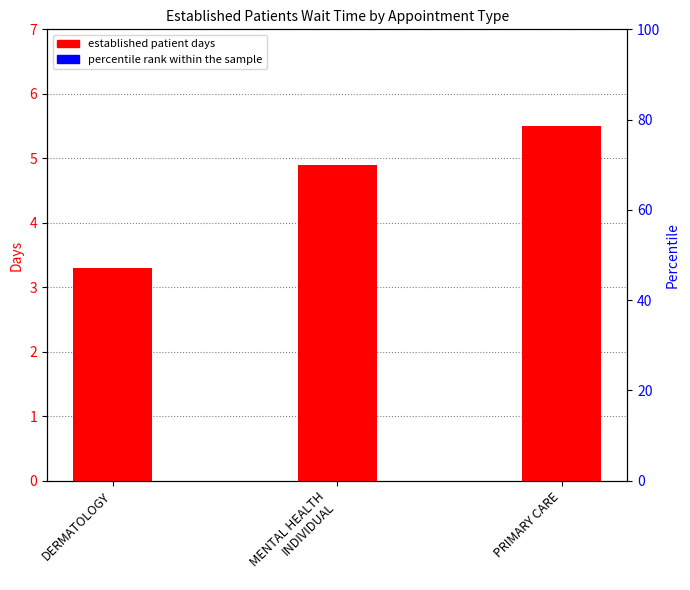

Which series has the largest total across all categories?

EstablishedPatients